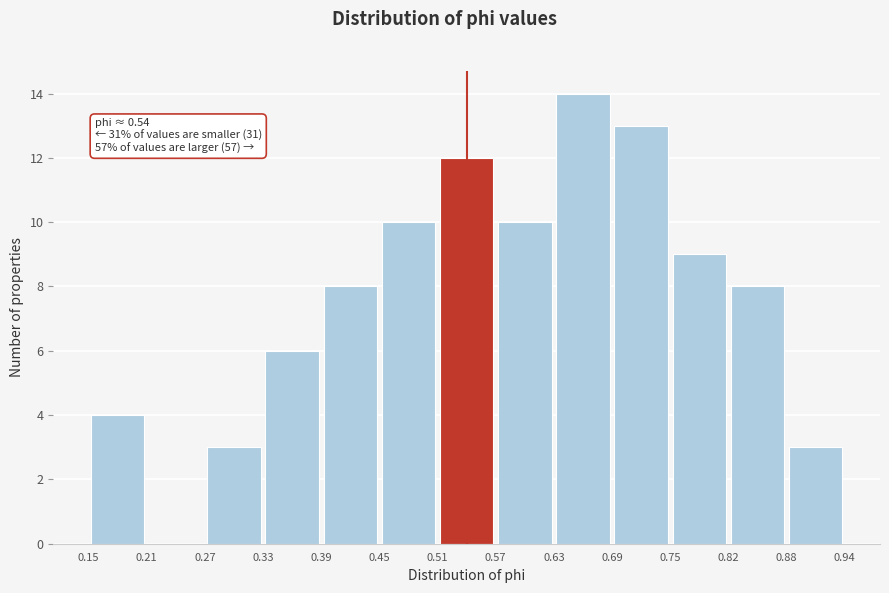

Over which range of the x-axis is the bar tallest?

0.63 to 0.69